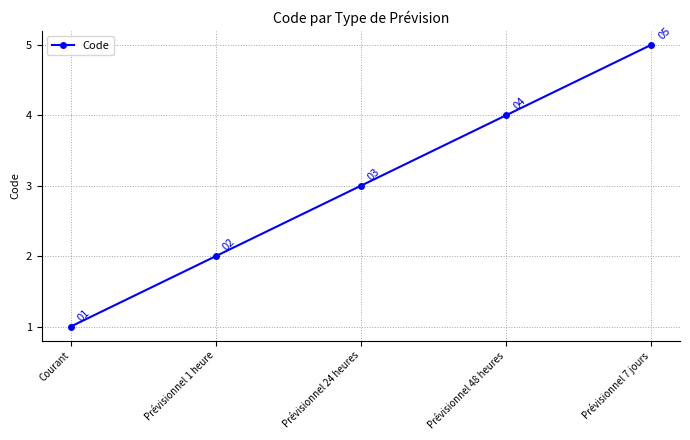

How many lines are shown in the chart?

1